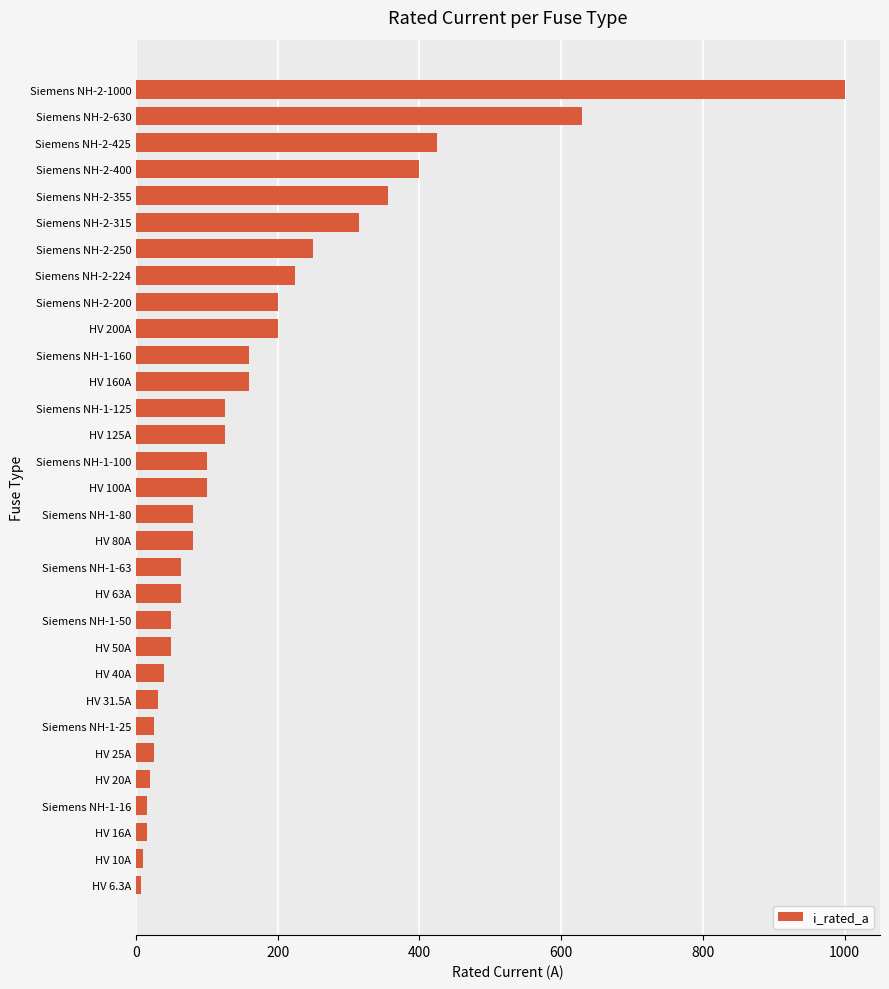

At which label is the value closest to 503?

Siemens NH-2-425